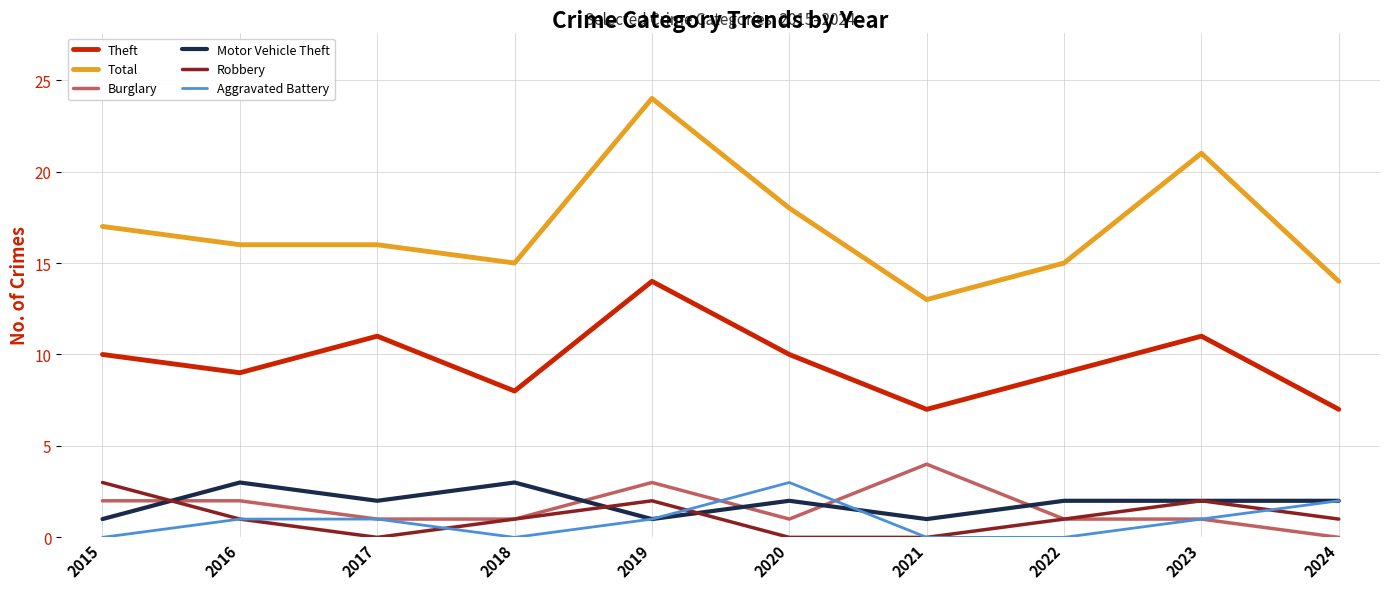

At which label is Total closest to 18?

2020